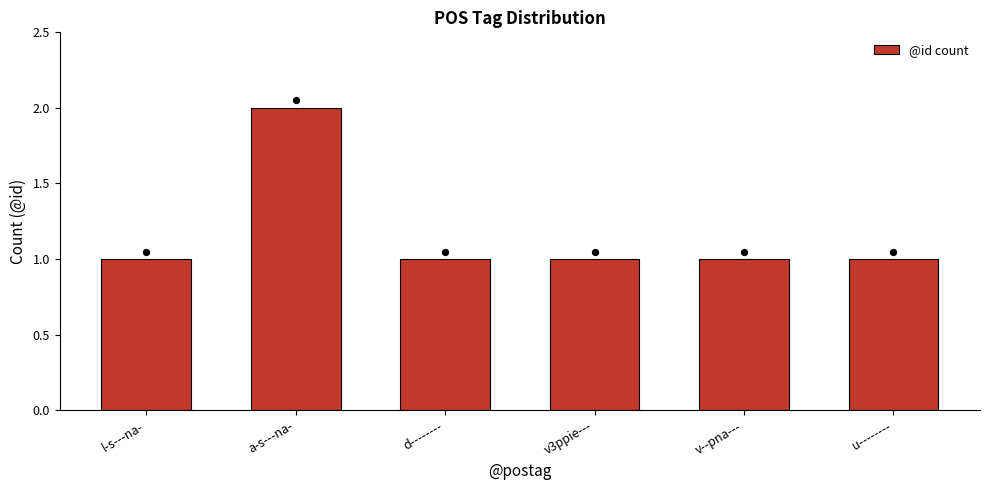

Between v--pna--- and u--------, which is larger?

v--pna---